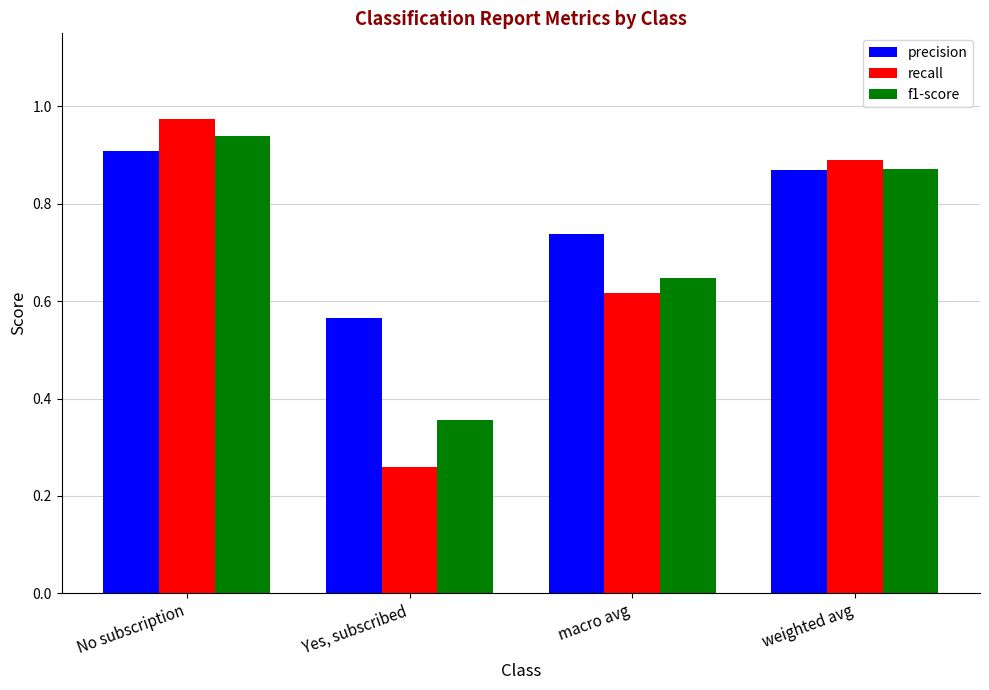

At which category is the sum across all series the highest?

No subscription